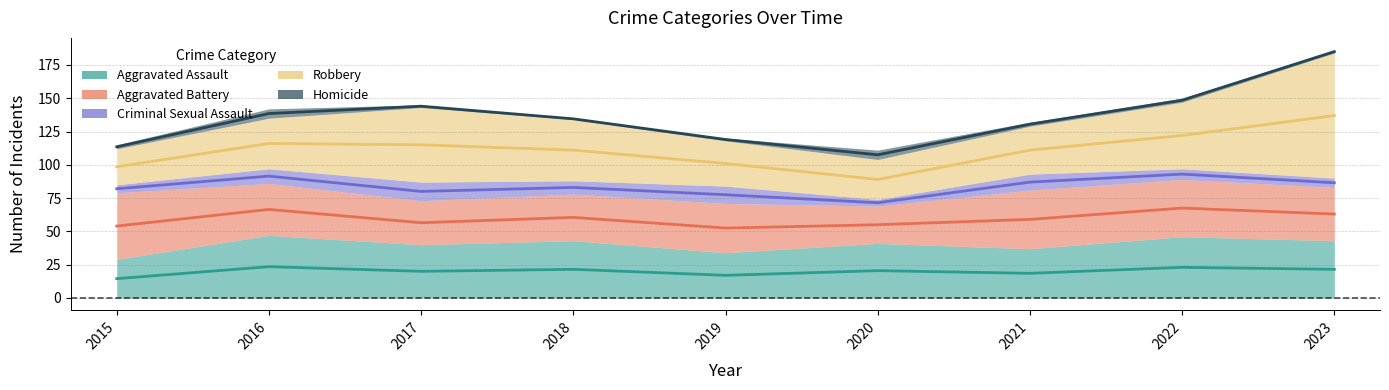

Reading left to right, extract all data points from this chart.

Aggravated Assault: 29	47	40	43	34	41	37	46	43
Aggravated Battery: 50	39	33	35	37	28	44	43	40
Criminal Sexual Assault: 6	11	14	10	13	5	12	8	7
Robbery: 27	38	56	46	34	30	36	50	94
Homicide: 3	7	2	1	2	7	3	3	2